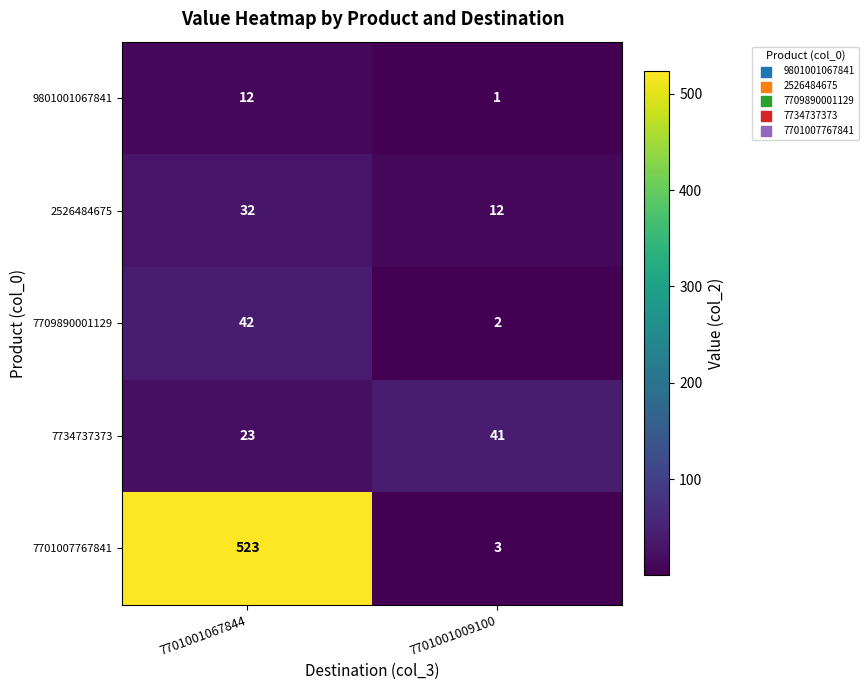

Which label corresponds to the largest value in the chart?

7701001067844